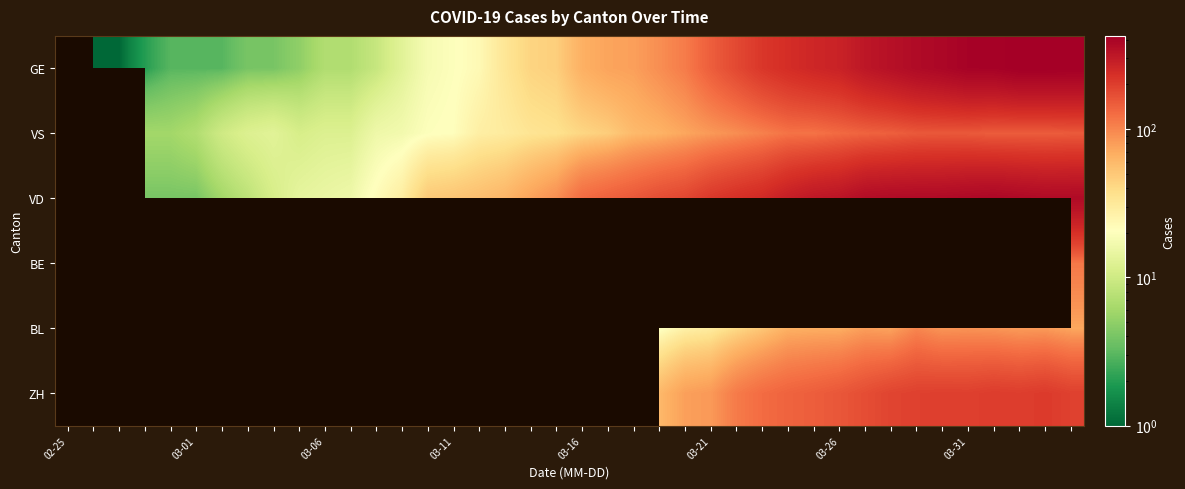

Count the number of categories in the chart.

40